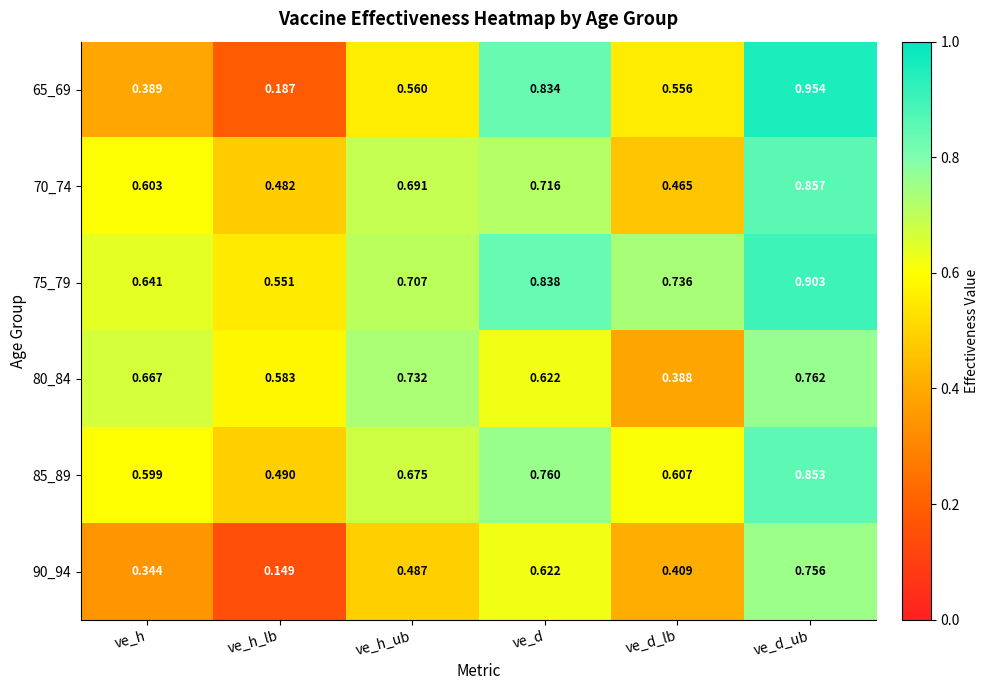

What is the total value across all series at ve_h_lb?

2.4